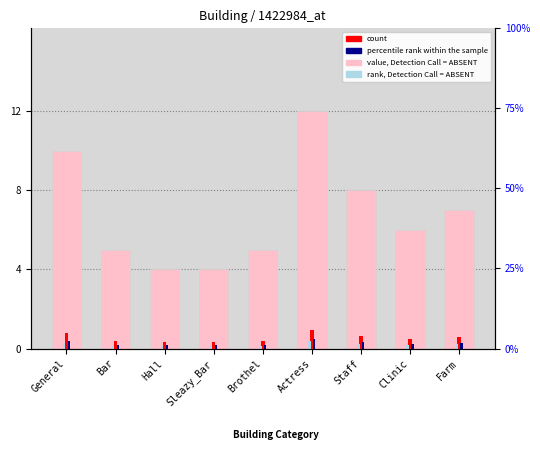

List the labels in order of rank, Detection Call = ABSENT value, smallest first.

Hall, Sleazy_Bar, Bar, Brothel, Clinic, Farm, Staff, General, Actress